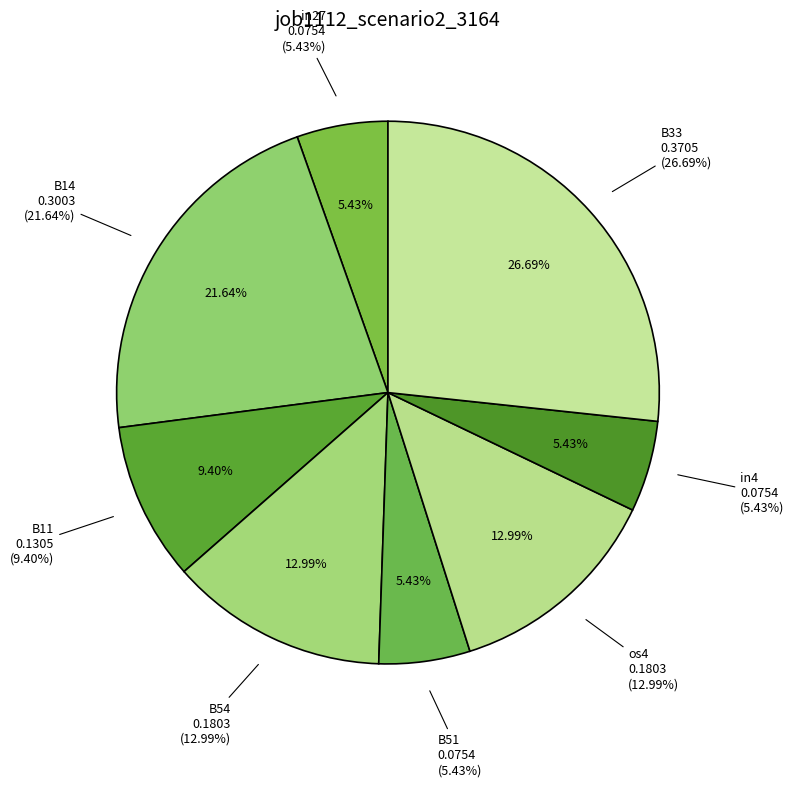

Which slice is the largest?

B33